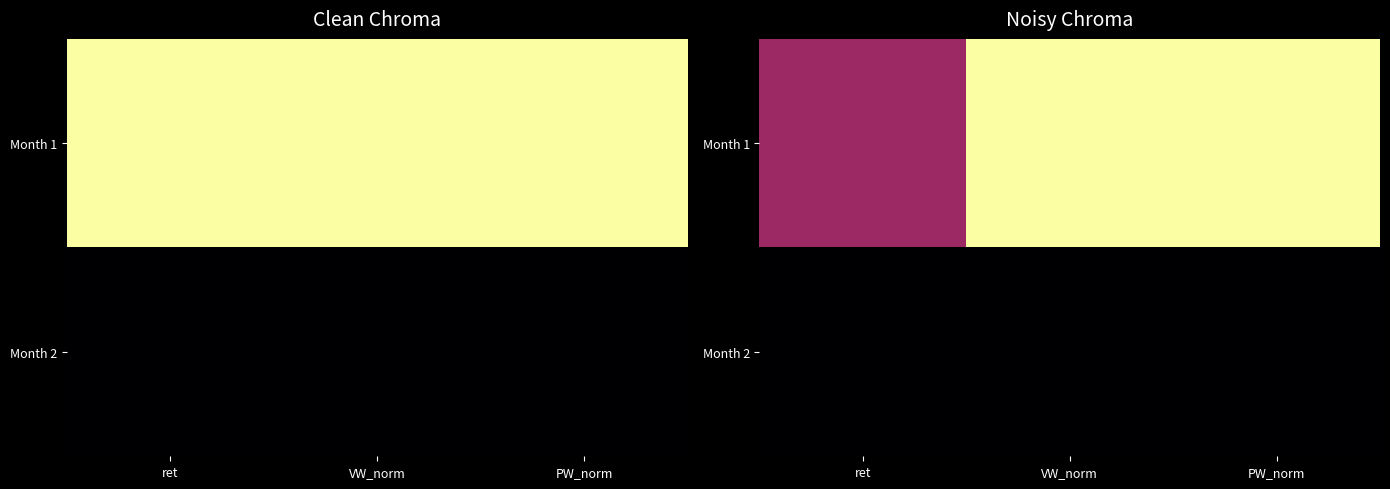

Which has a higher value, PW_norm or ret?

PW_norm